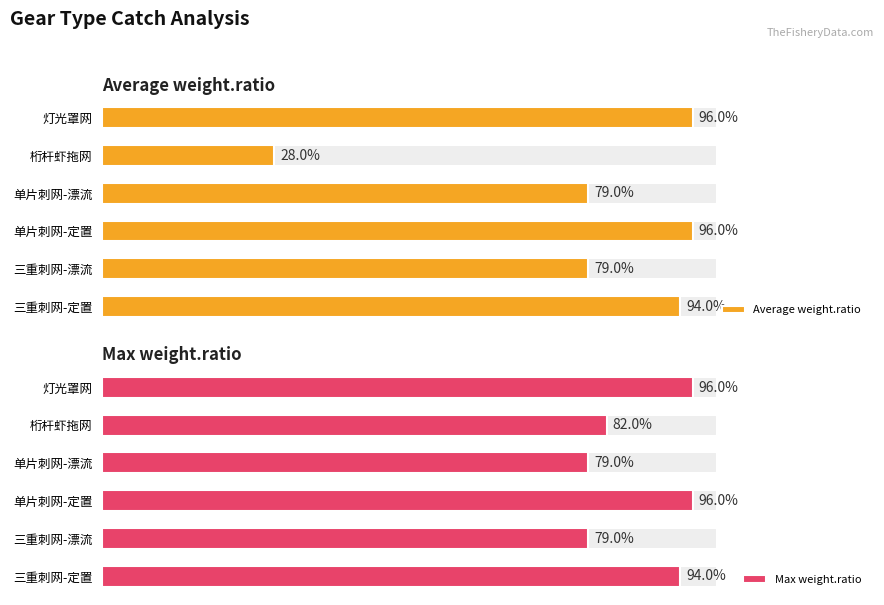

Is it true that Average weight.ratio equals 0.3 at 桁杆虾拖网?

True